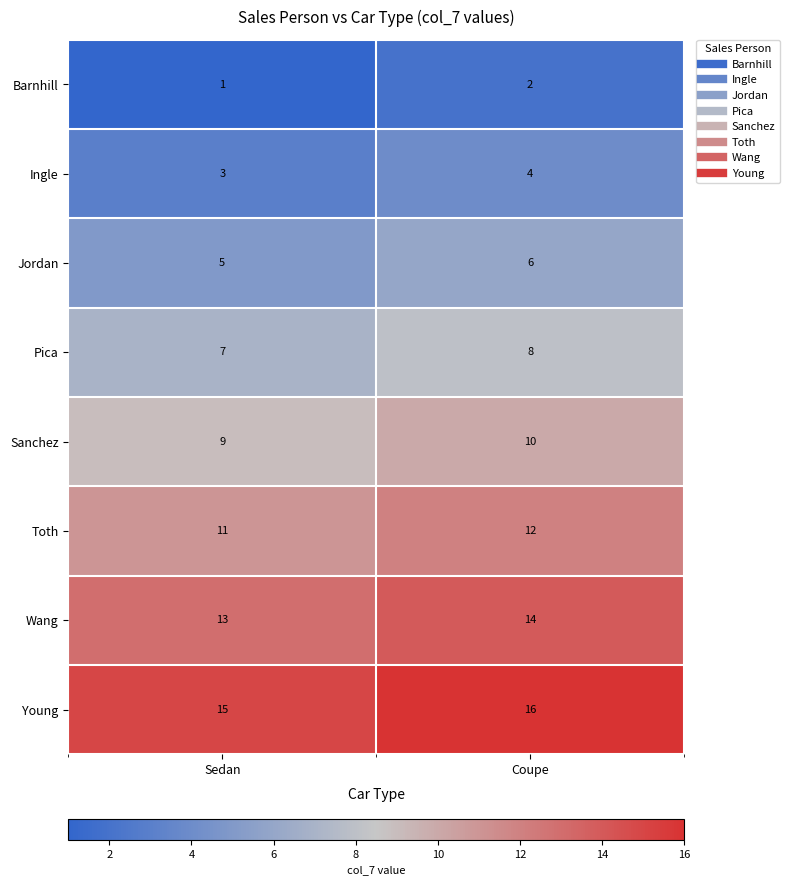

What is the difference between the highest and lowest values at Sedan?

14